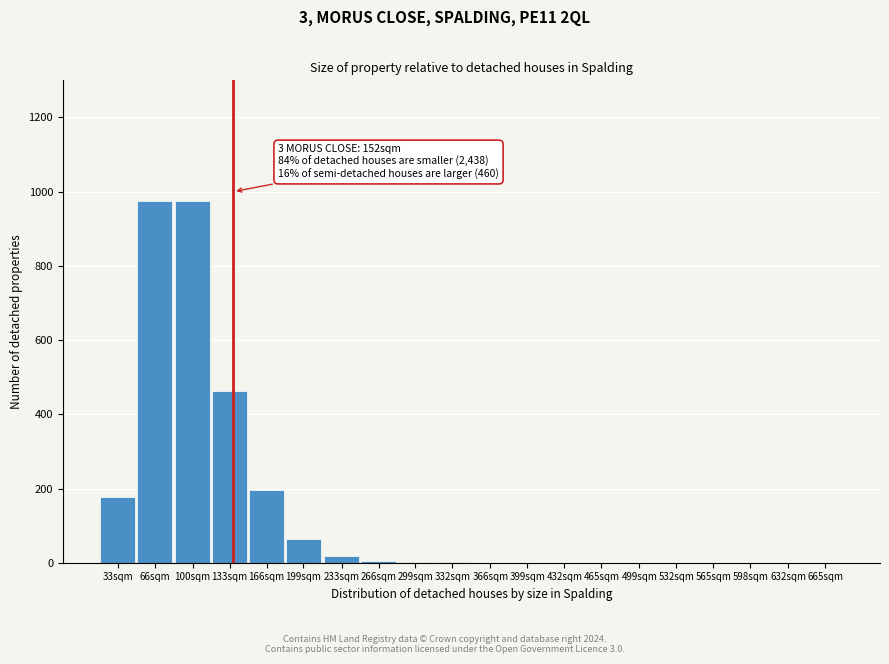

Which has a higher value, 465sqm or 100sqm?

100sqm